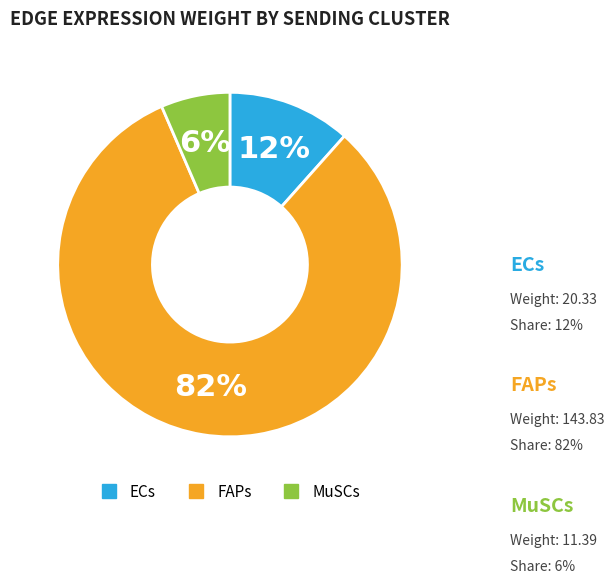

What percentage is the MuSCs slice, to the nearest percent?

6%